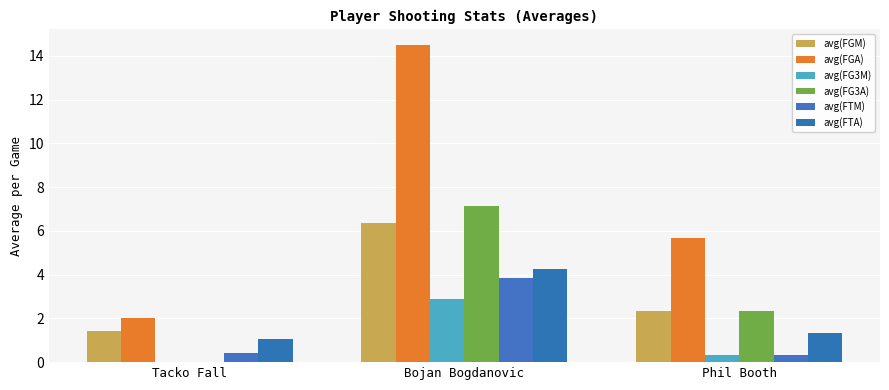

Rank the categories by avg(FGA) value from highest to lowest.

Bojan Bogdanovic, Phil Booth, Tacko Fall